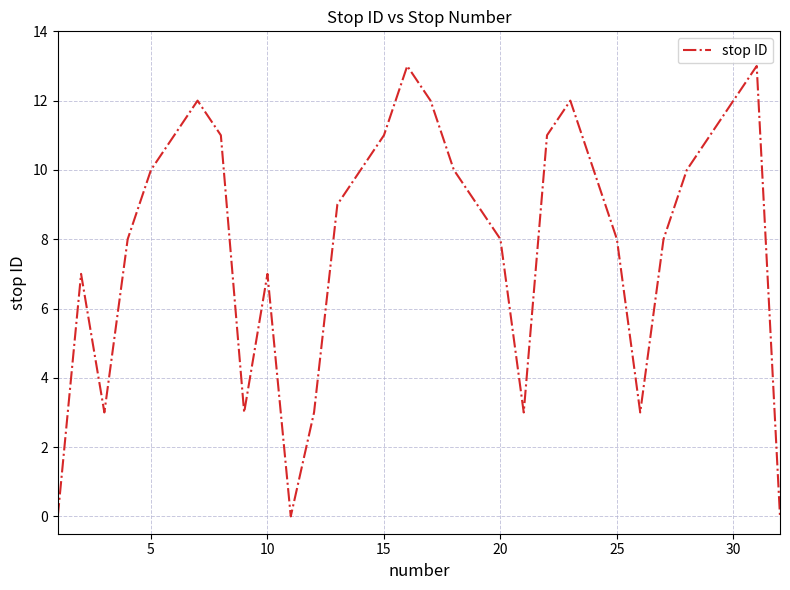

What is the difference between the maximum and minimum values?

13